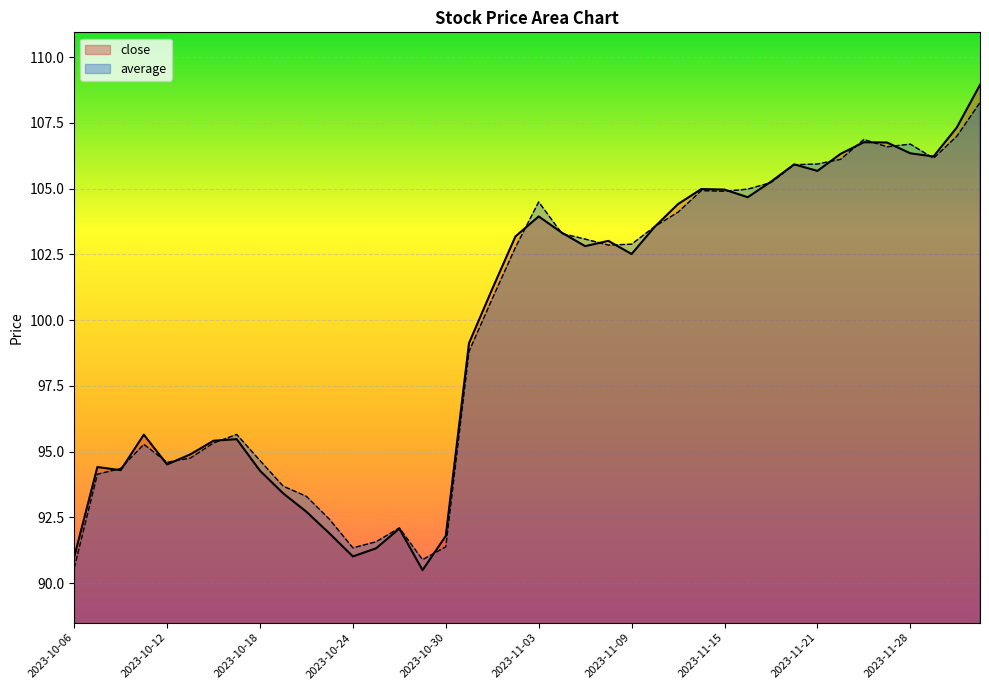

What is the sum of all average values?

3992.1